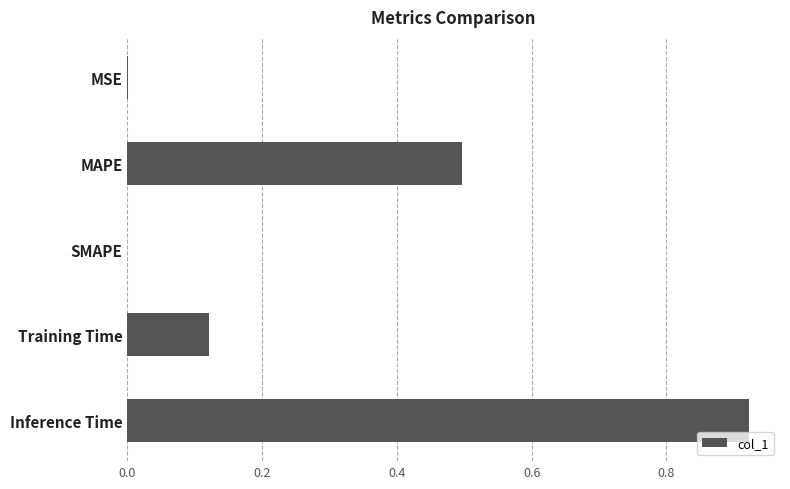

The chart shows a value of 0.5 at MAPE. True or false?

True